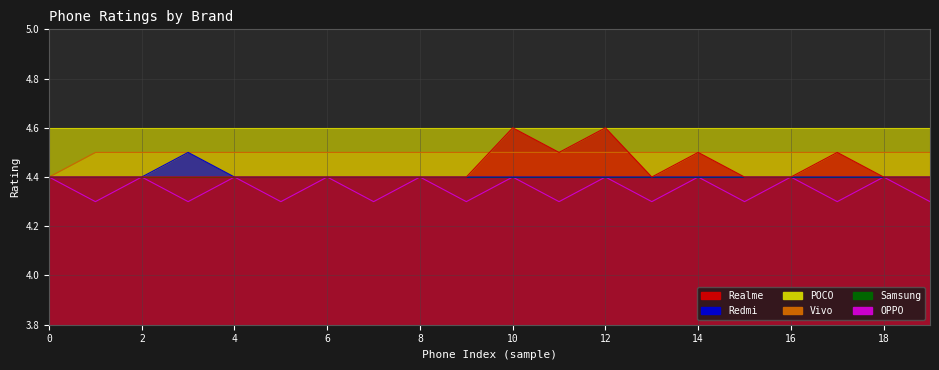

What is the average value of the OPPO series?

4.3